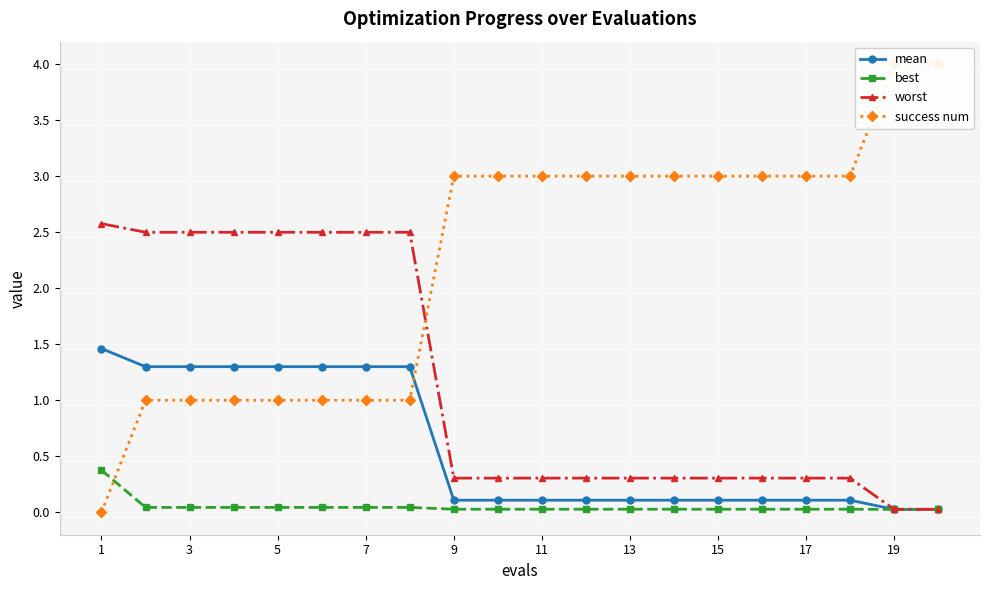

How many times do success num and mean cross each other?

1